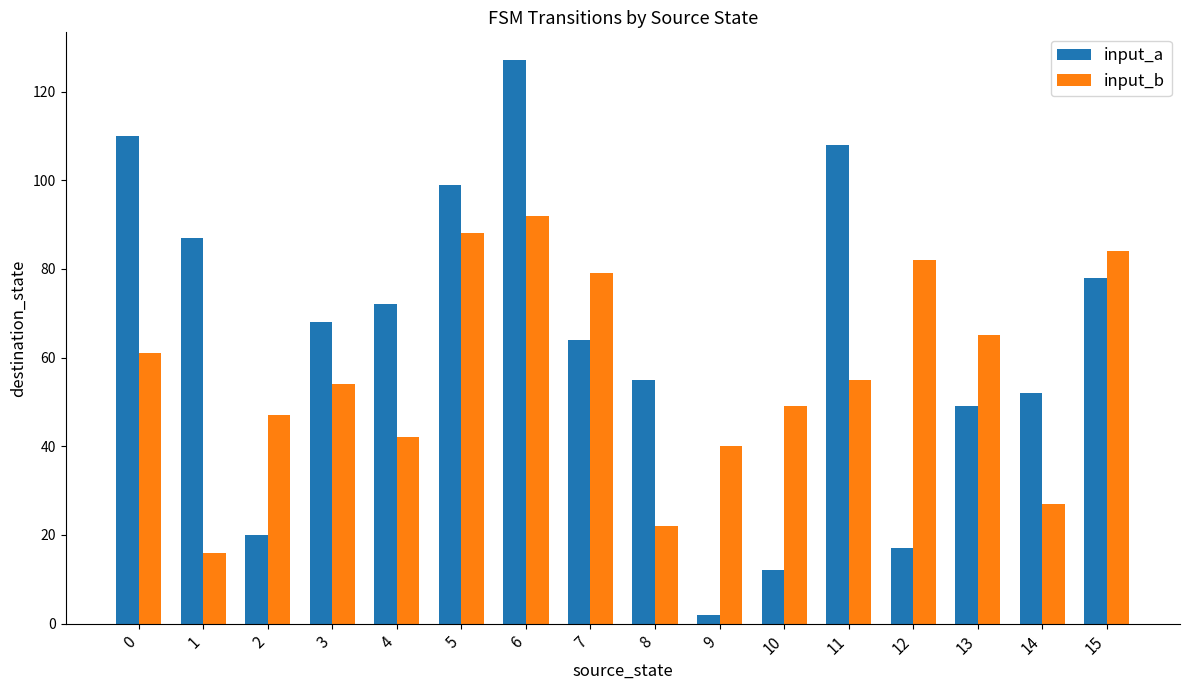

How many bars are there in total?

32